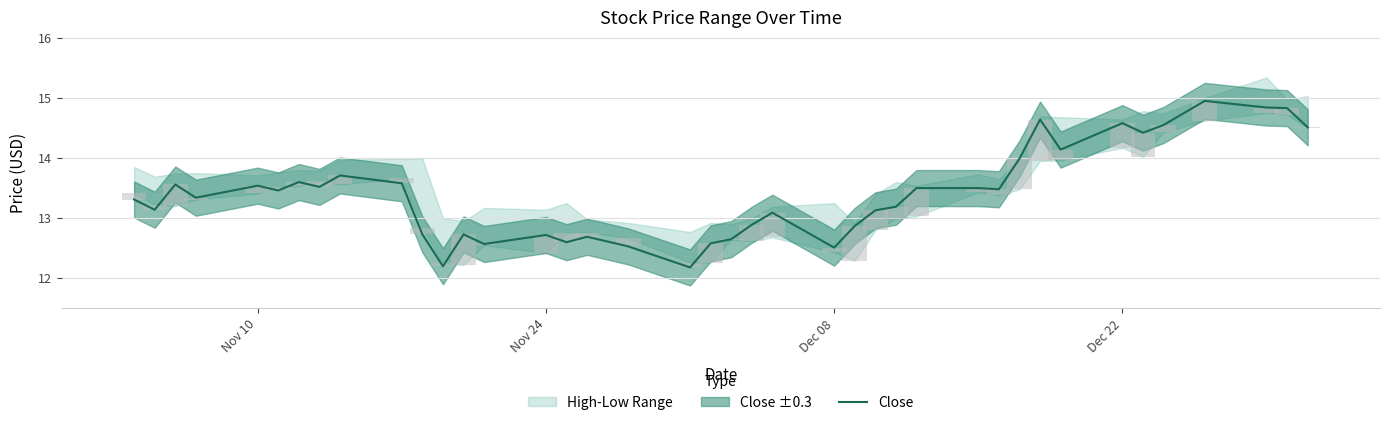

Does the chart contain any negative values?

No